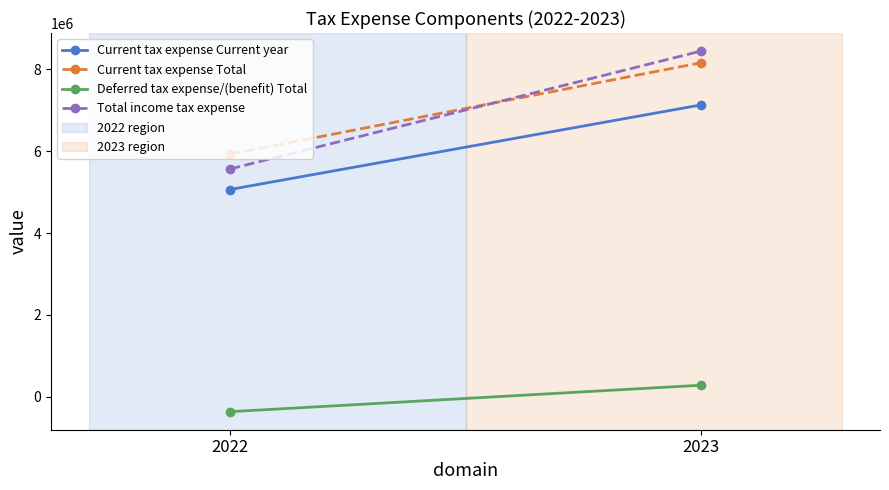

At how many categories does at least one series exceed 2711353?

2